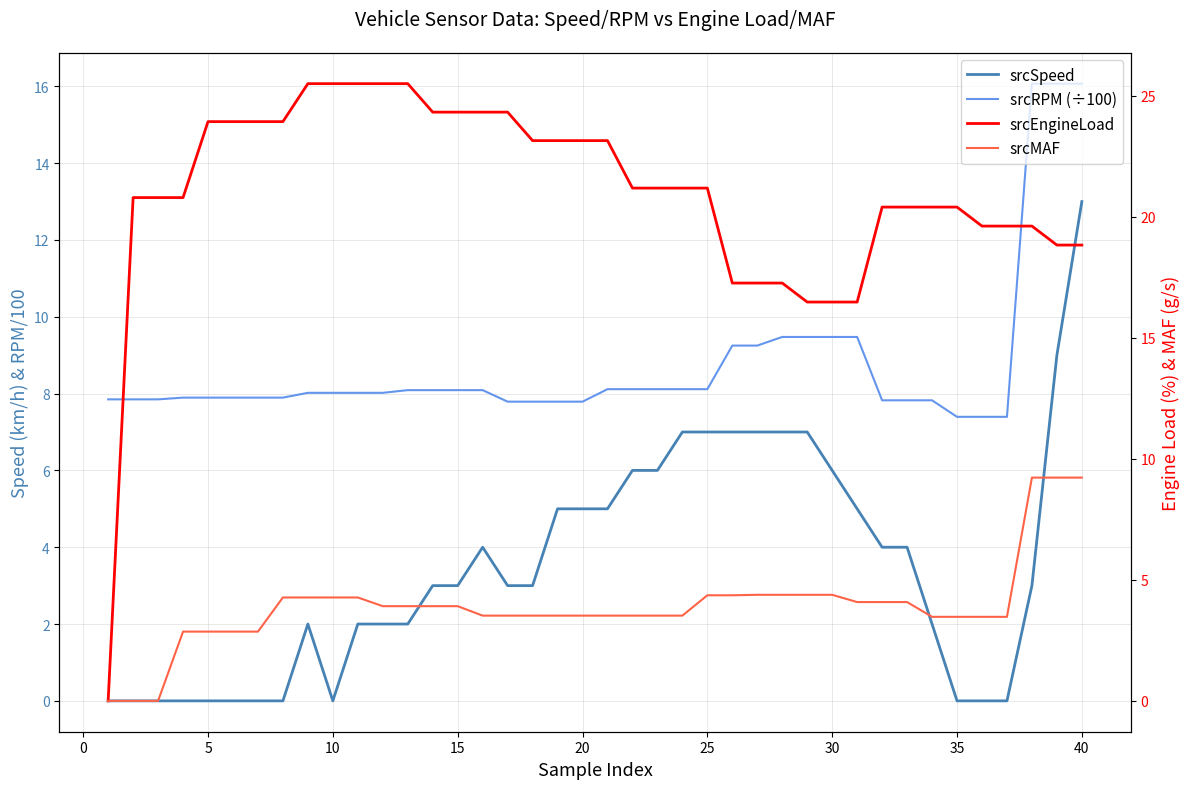

What are all the series names shown in the legend?

srcSpeed, srcRPM (÷100), srcEngineLoad, srcMAF